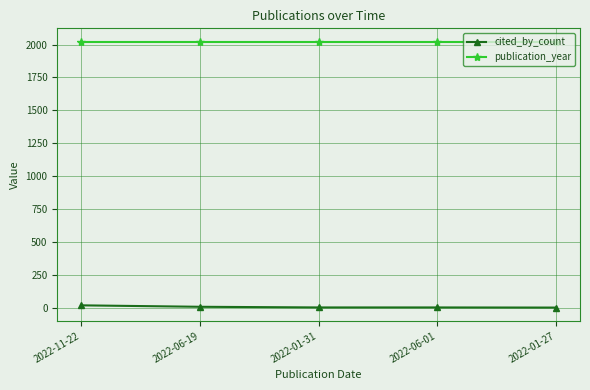

What is the maximum value shown in the chart?

2022